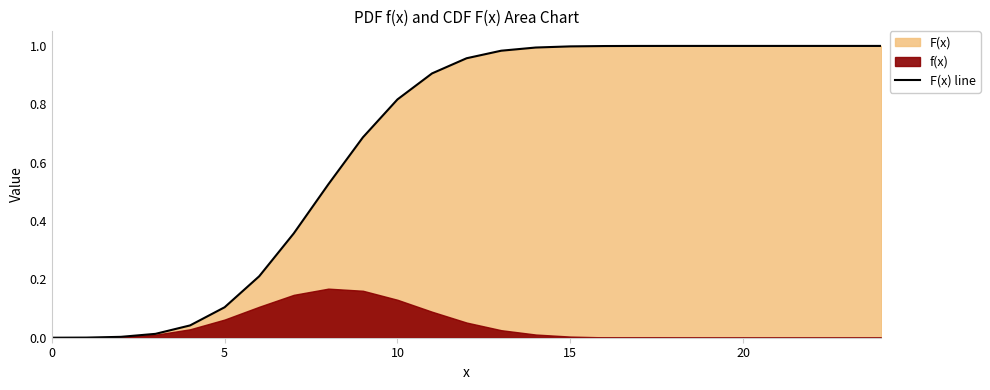

What is the change in value from 7 to 15?

+0.6